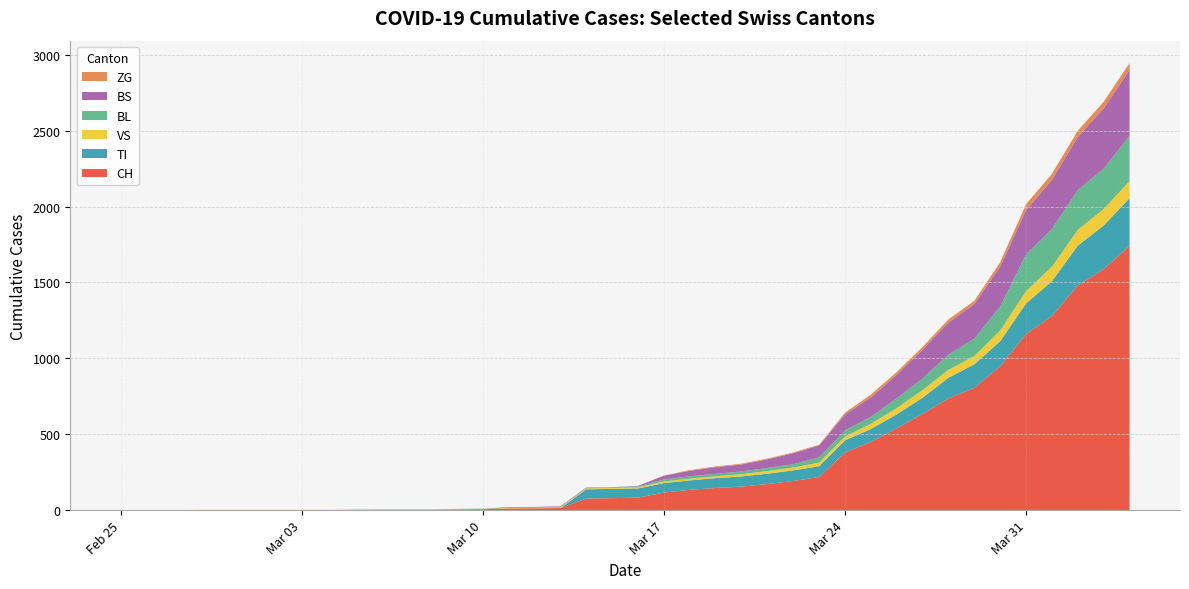

Reading left to right, extract all data points from this chart.

CH: 0	0	0	0	0	0	0	0	0	2	3	3	3	5	6	11	12	14	76	79	82	116	134	146	155	172	192	218	380	449	540	634	736	806	948	1160	1279	1480	1588	1742
TI: 0	0	0	0	0	0	0	0	0	0	0	0	0	0	0	0	0	0	61	61	61	62	62	65	67	68	70	71	80	85	91	107	136	155	165	202	229	263	287	314
VS: 0	0	0	2	2	2	2	2	2	2	2	2	2	2	2	3	3	5	6	6	8	11	11	12	15	17	19	24	25	35	41	50	53	54	71	81	96	104	109	112
BL: 0	0	0	0	0	0	0	0	0	0	0	0	0	1	2	2	2	2	2	5	5	13	16	16	18	21	21	35	40	46	65	76	100	115	158	242	249	262	266	298
BS: 0	0	0	0	0	0	0	0	0	0	0	0	0	0	0	4	4	4	4	0	4	25	36	44	46	57	73	78	105	128	155	191	211	228	263	292	323	350	397	434
ZG: 0	0	0	0	0	0	0	0	0	0	0	0	0	0	0	0	0	0	0	0	0	1	5	5	5	5	5	5	12	18	18	18	21	21	29	39	40	41	44	46